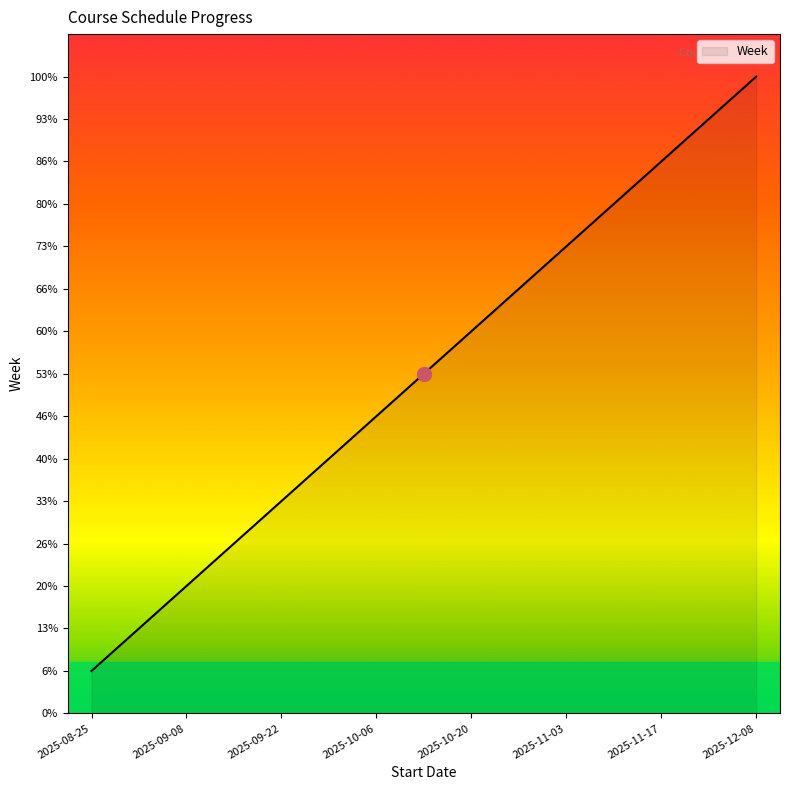

What is the value of the 4th point from the left?

4